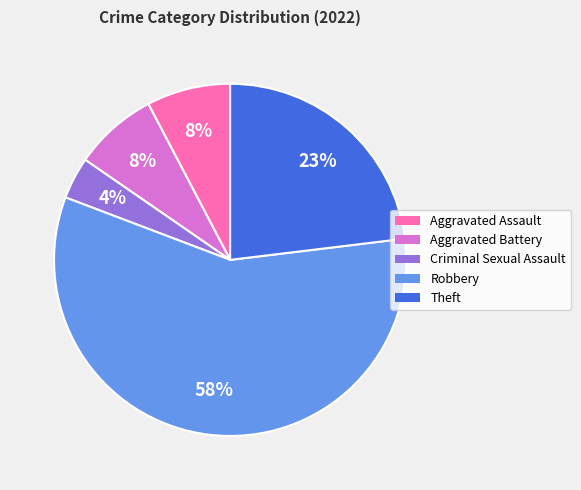

True or false: Criminal Sexual Assault accounts for 13% of the total.

False